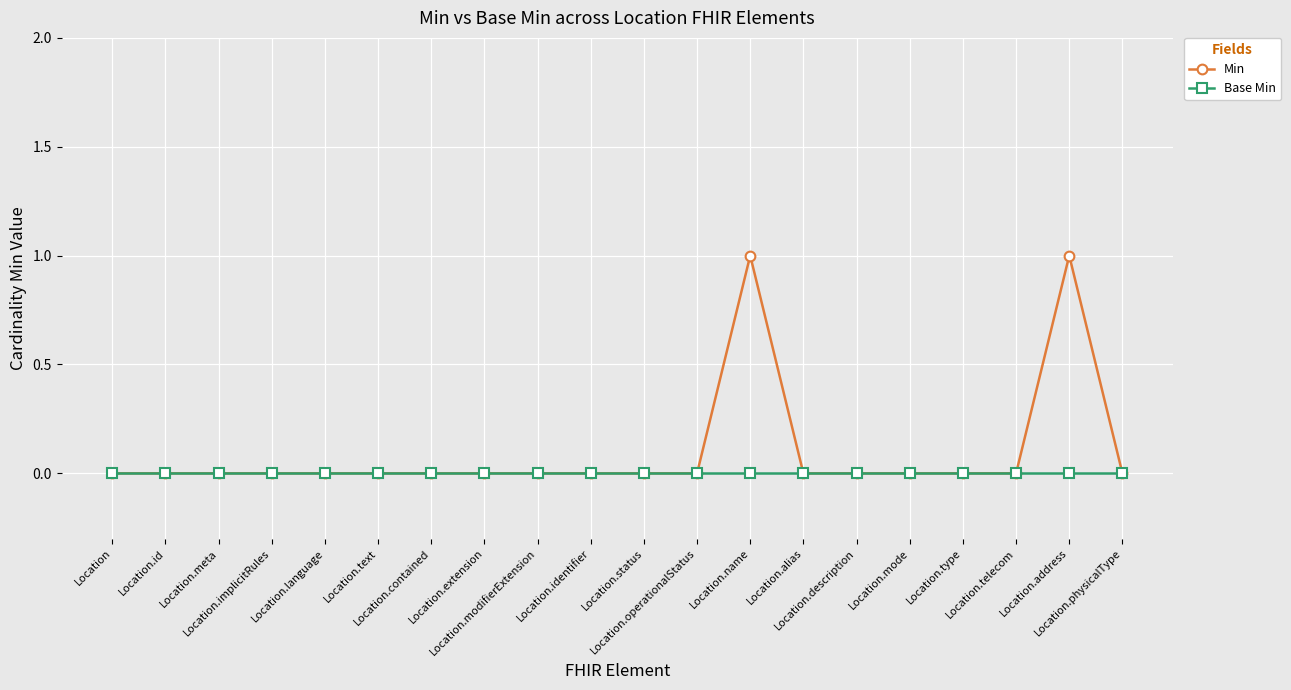

What is the label of the 6th point from the right?

Location.description